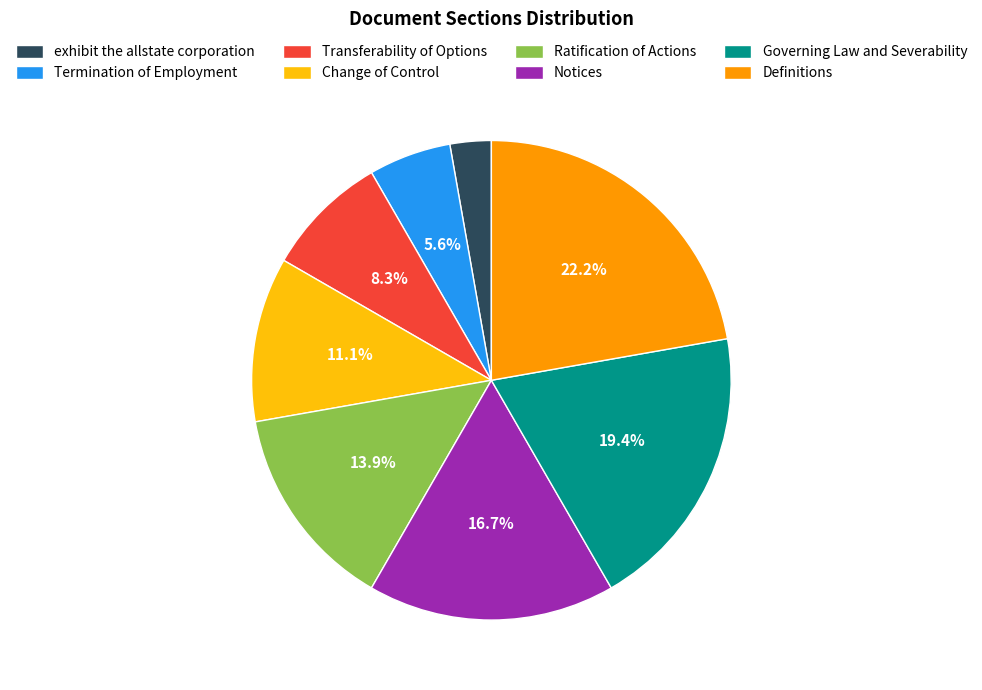

Count the number of slices in the pie.

8